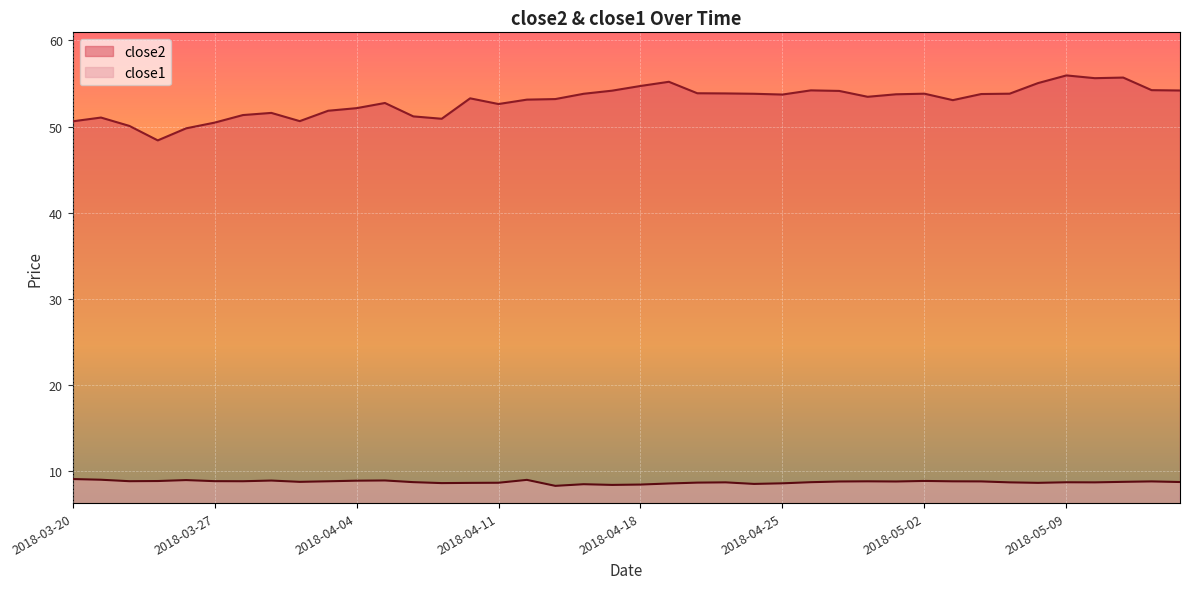

Which series has the largest total across all categories?

close2